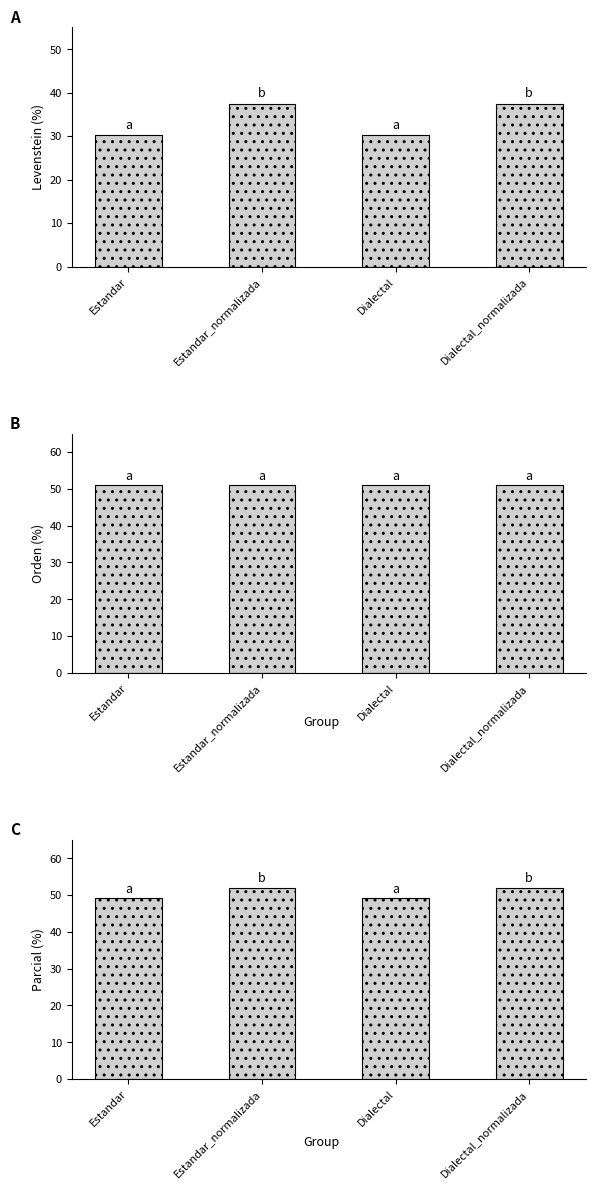

List the series in order of their peak value, highest first.

Parcial, Orden, Levenstein